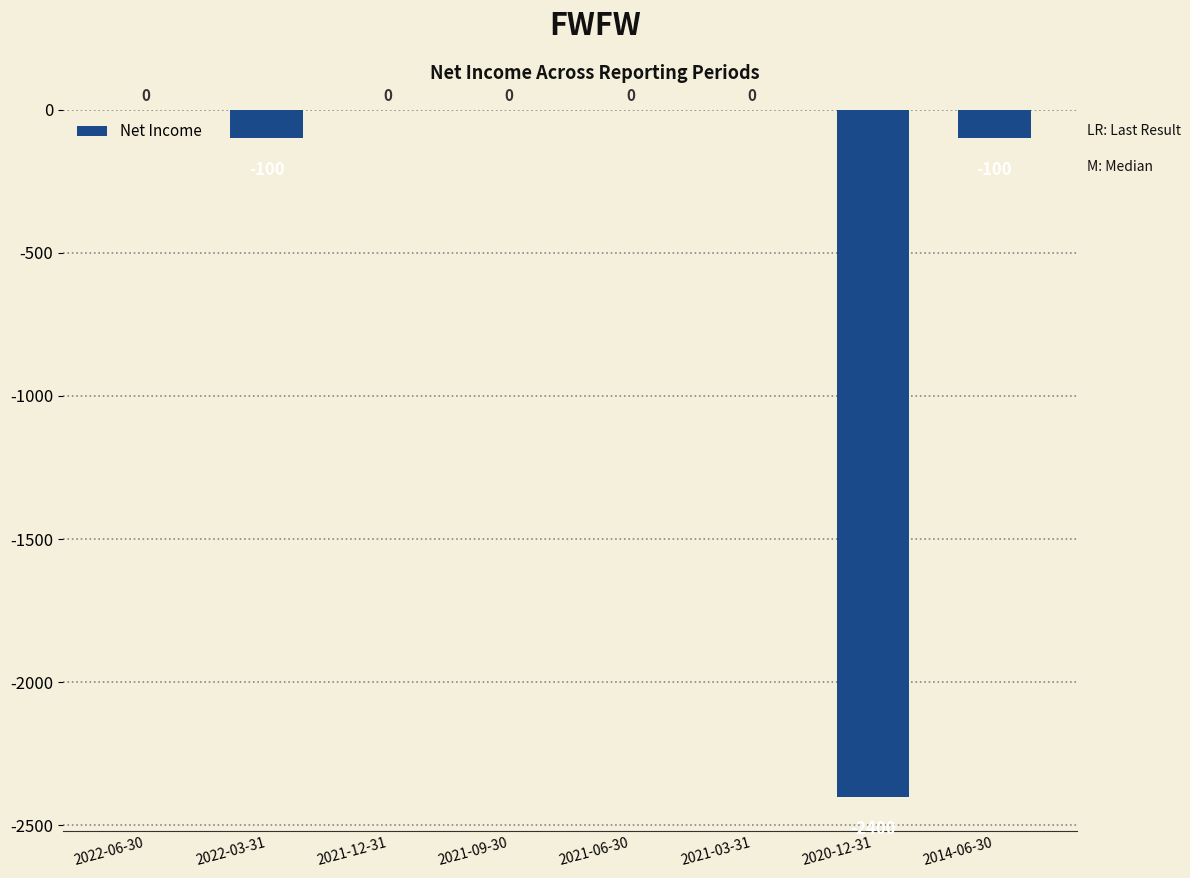

How many data points does each series have?

8